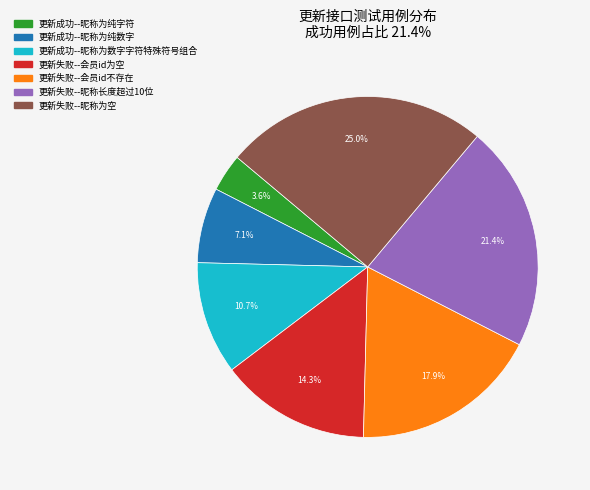

What percentage do 更新失败--会员id为空 and 更新成功--昵称为数字字符特殊符号组合 together represent?

25.0%